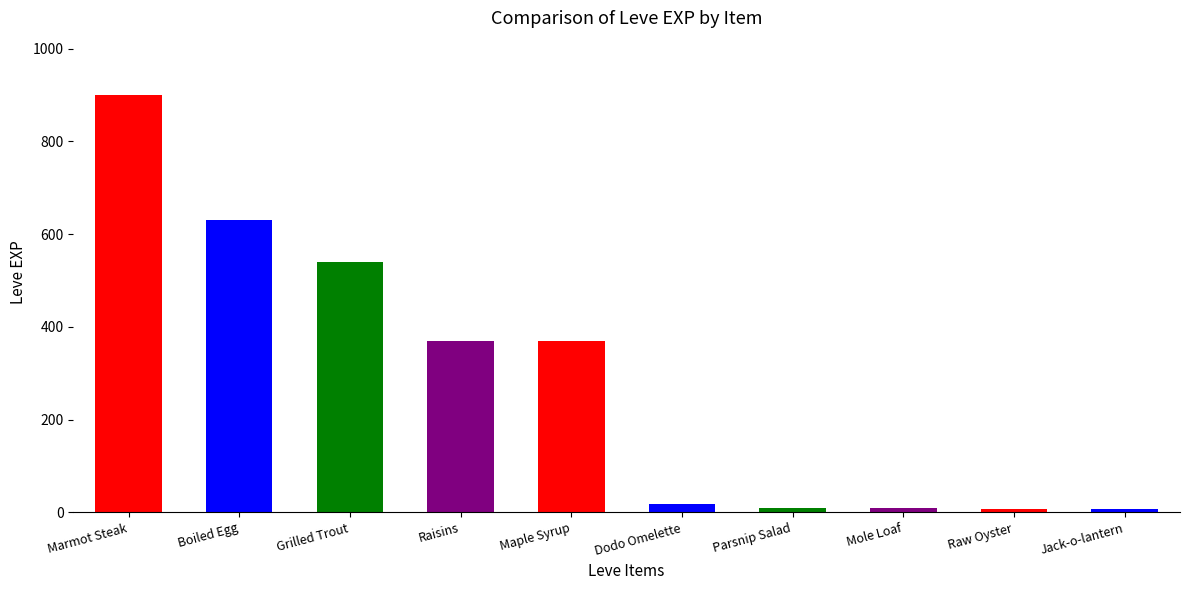

The chart shows a value of 370 at Maple Syrup. True or false?

True